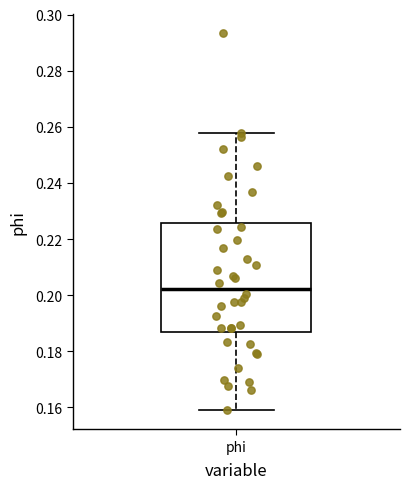

Where is the lower edge of the box for phi on the y-axis? The values are not printed on the chart, so give them approximately, as read against the axis.

0.186